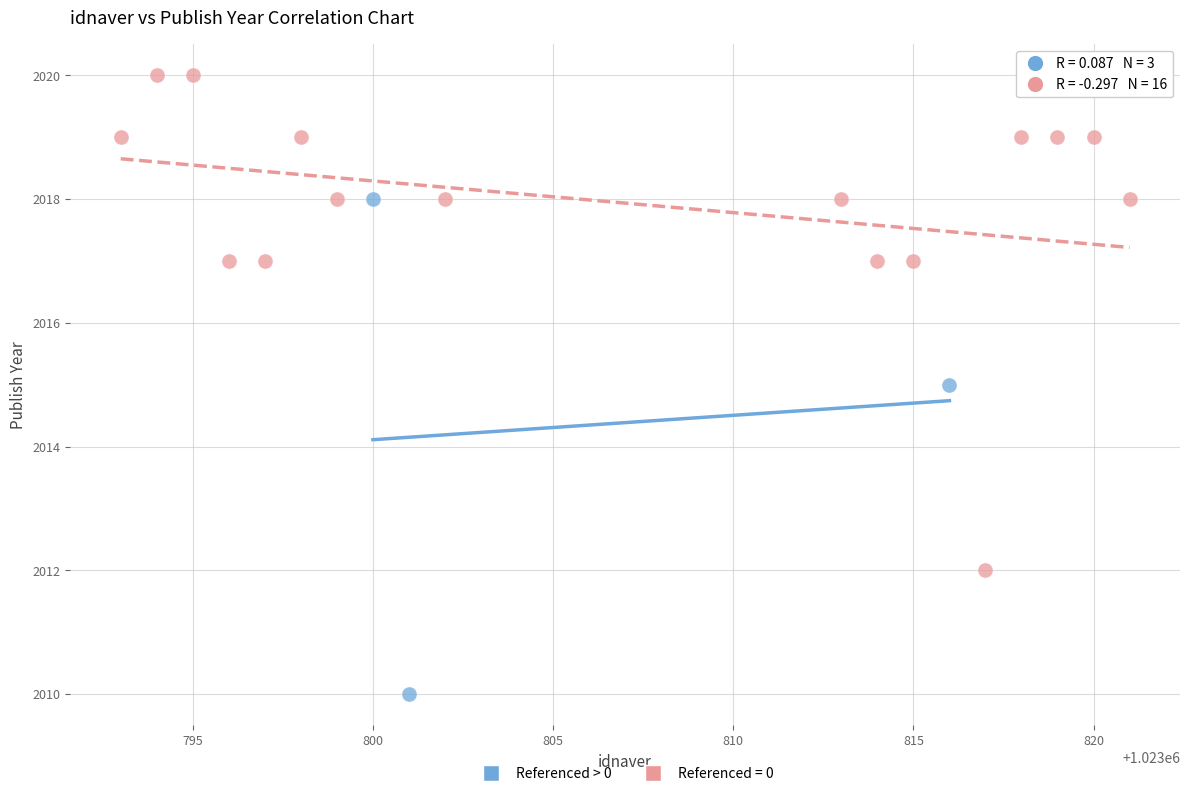

Which series reaches the minimum Y coordinate?

Referenced > 0